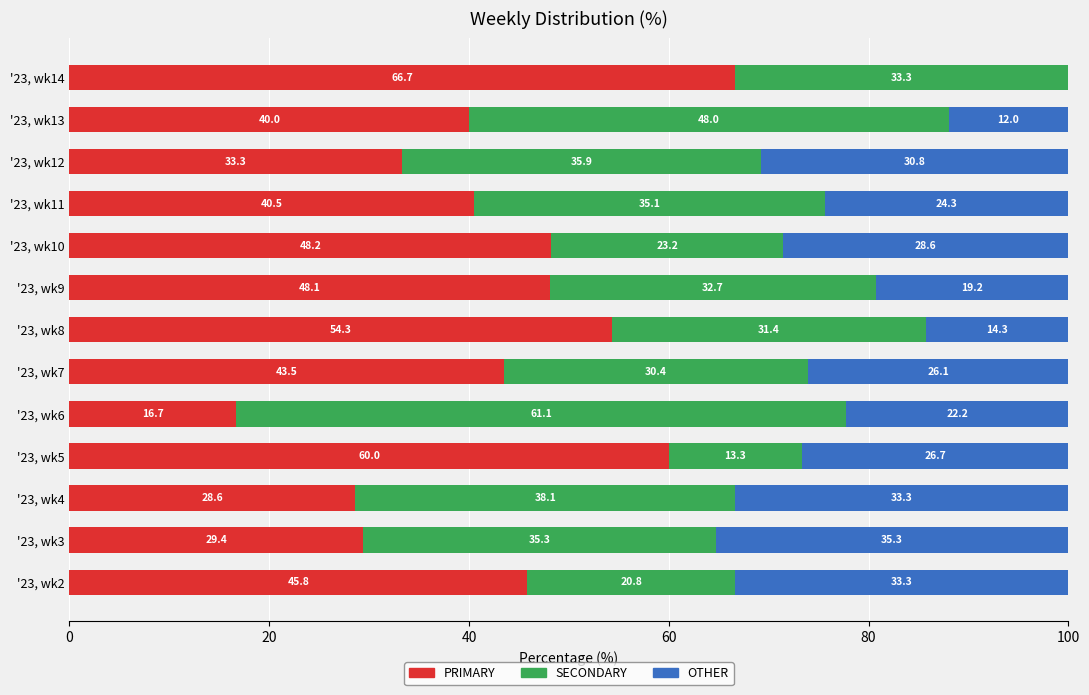

How many data points in PRIMARY are above 43?

7